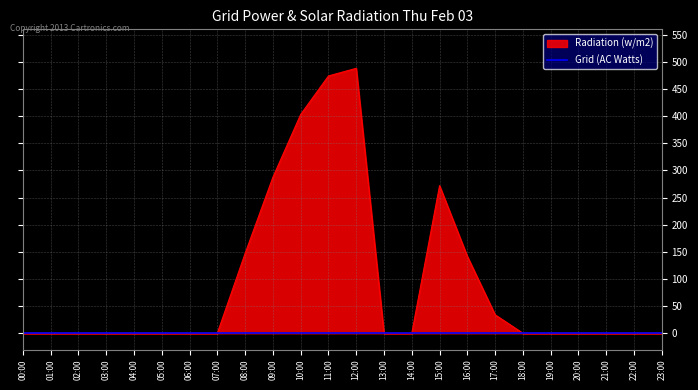

What is the average value?

93.6